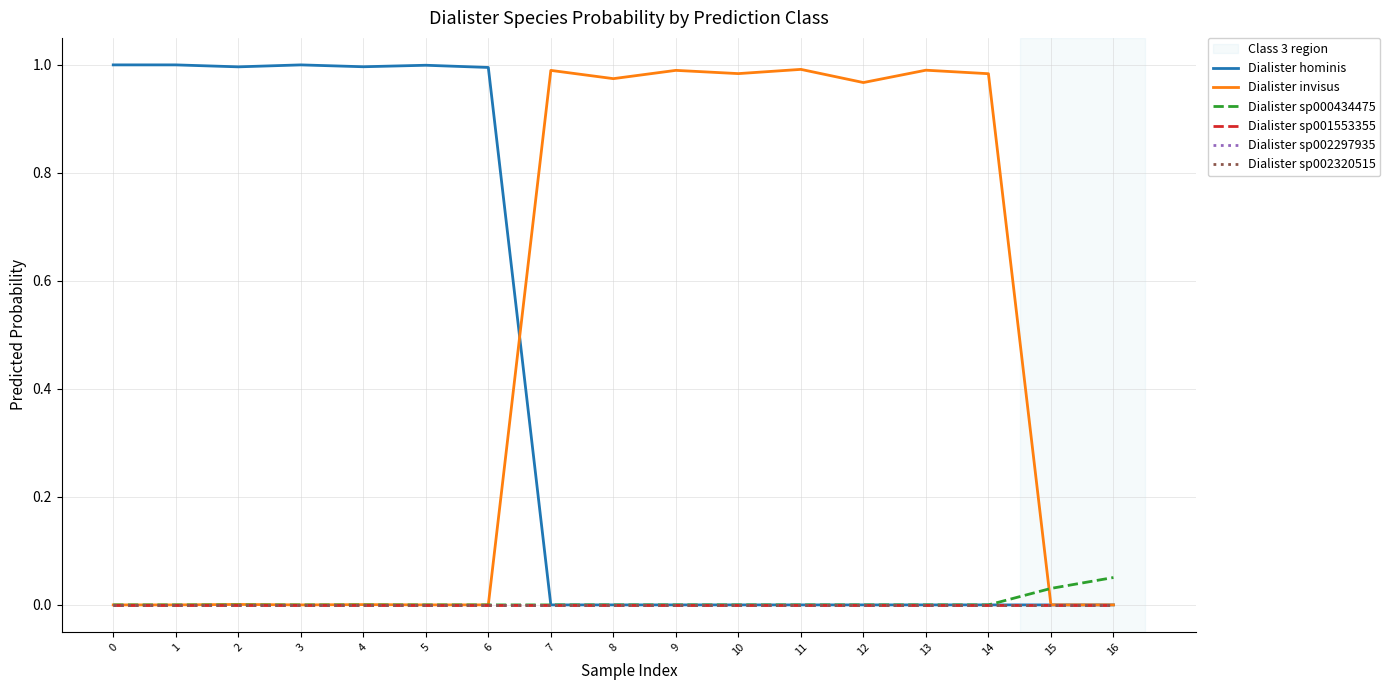

At how many categories does at least one series exceed 0?

17